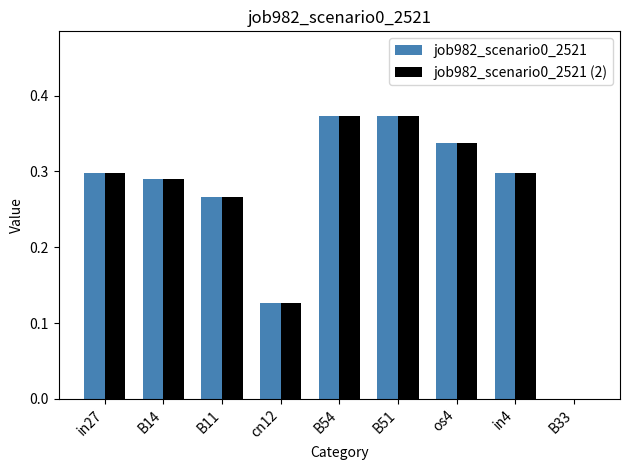

Are the bars grouped side by side (vs. stacked)?

Yes